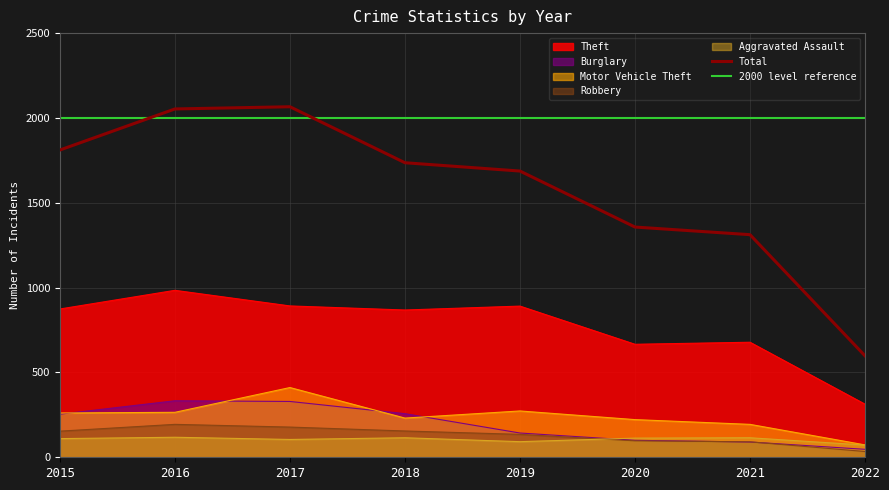

What is the minimum value for Theft?

313